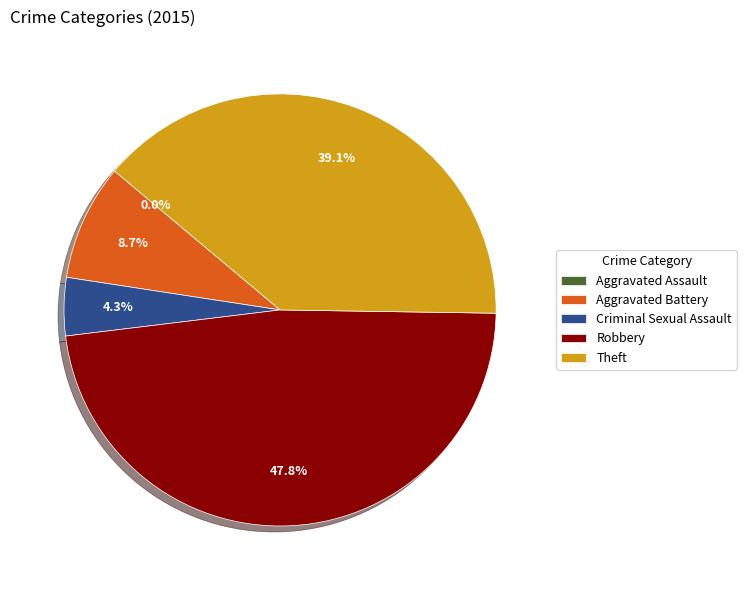

Is Theft the majority of the pie?

No